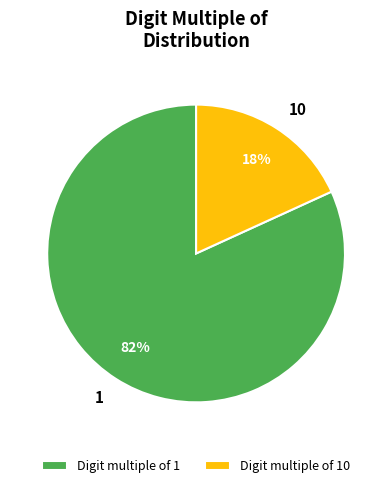

To the nearest percent, what portion does Digit multiple of 10 represent?

18%